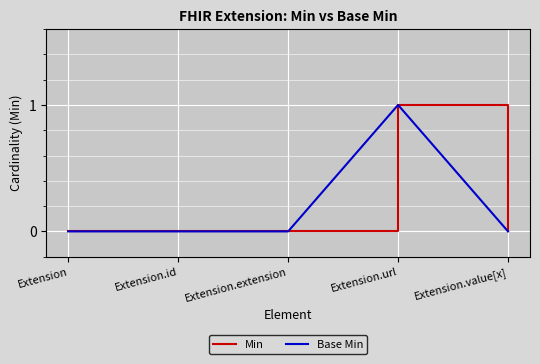

How many interior local peaks does the Min series have?

1